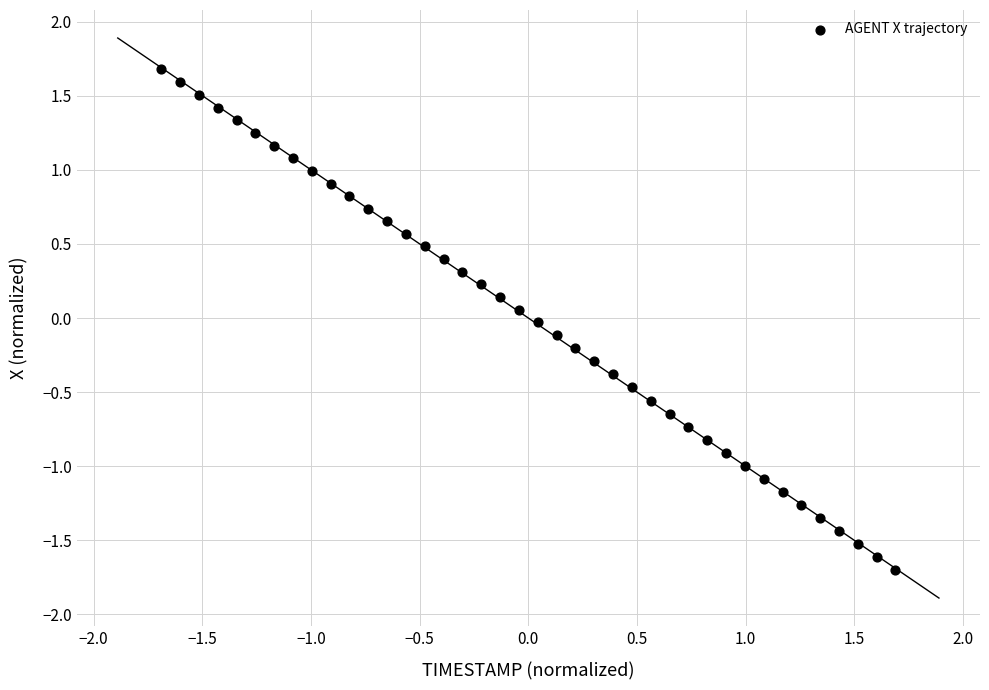

What is the range of Y values (max minus min)?

3.4